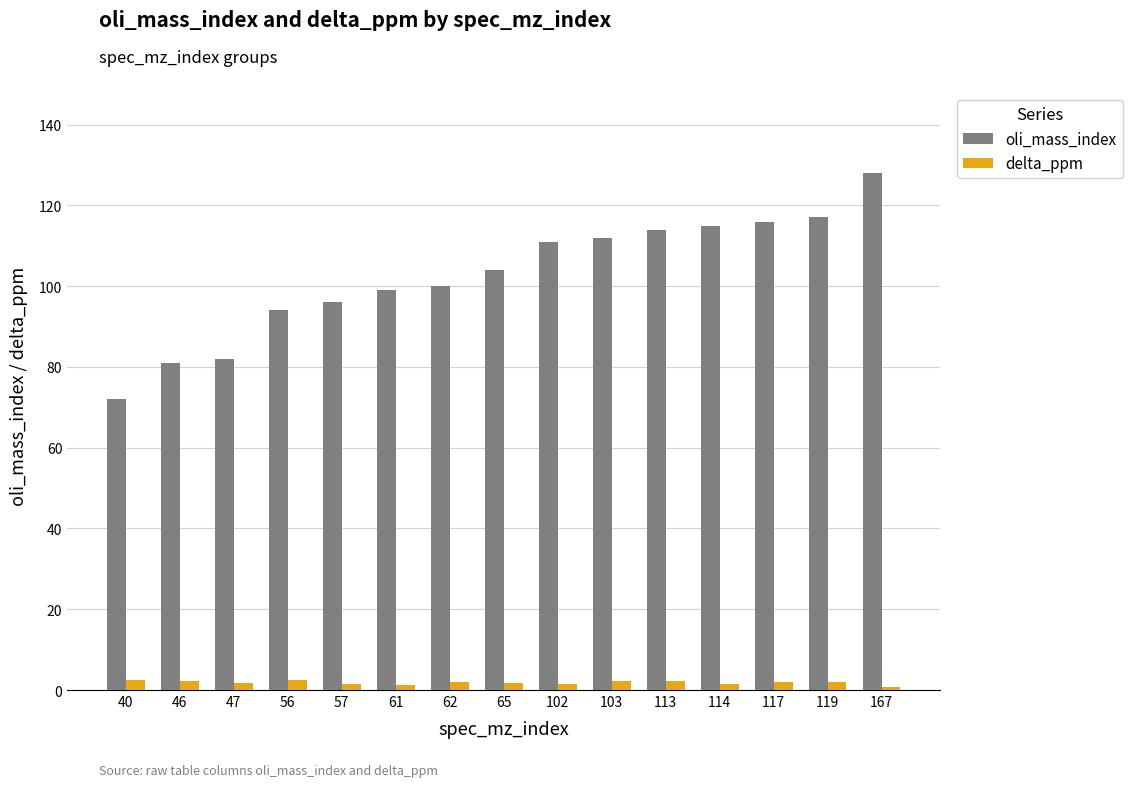

How many data points in oli_mass_index are less than 104?

7